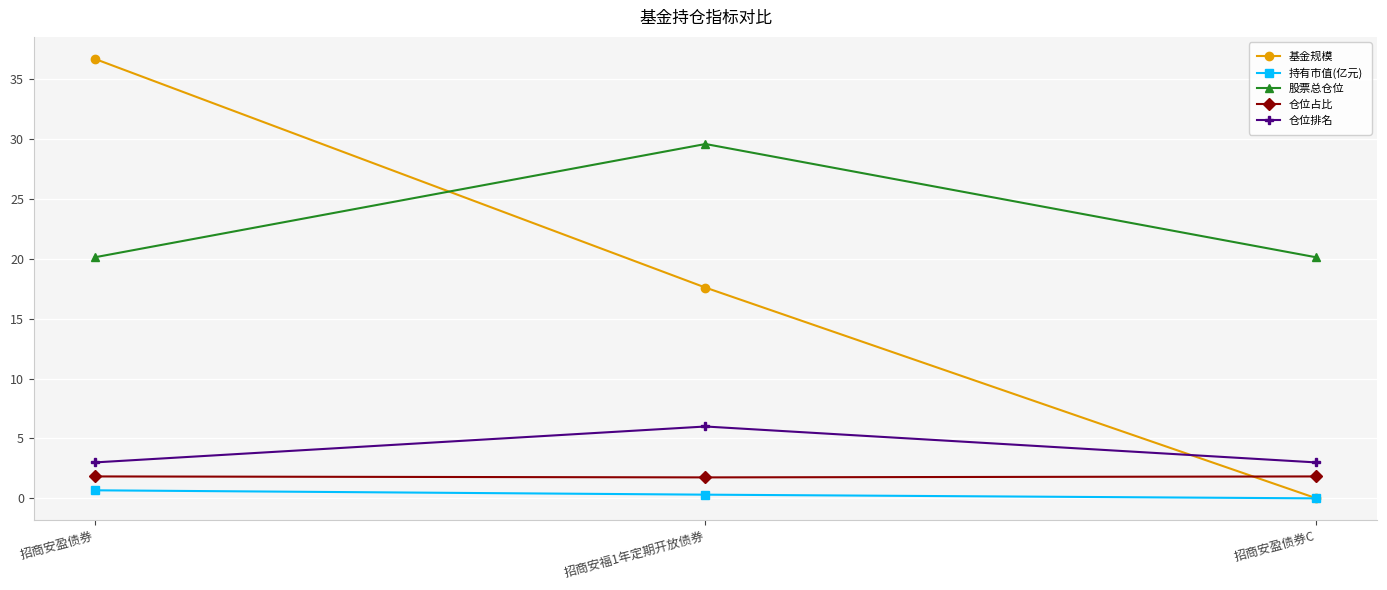

The value of 股票总仓位 at 招商安福1年定期开放债券 is 14.8. True or false?

False